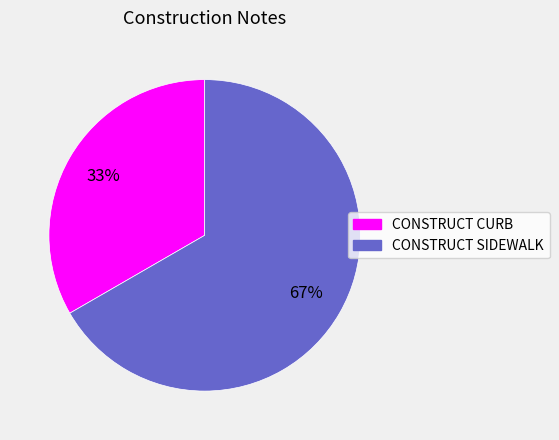

Count the number of slices in the pie.

2